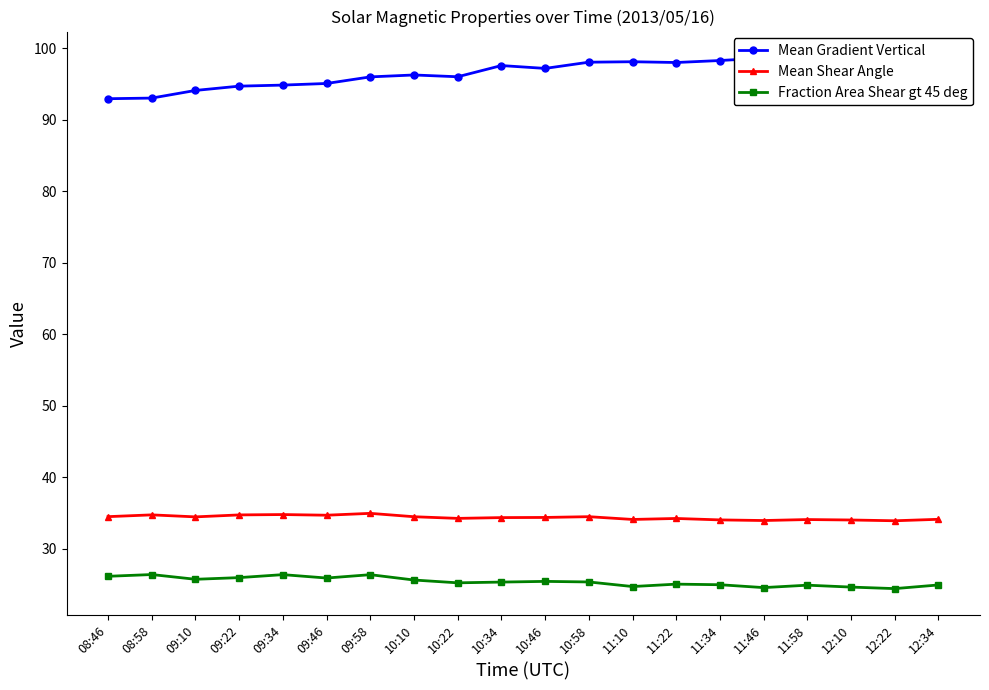

How many data points does each series have?

20